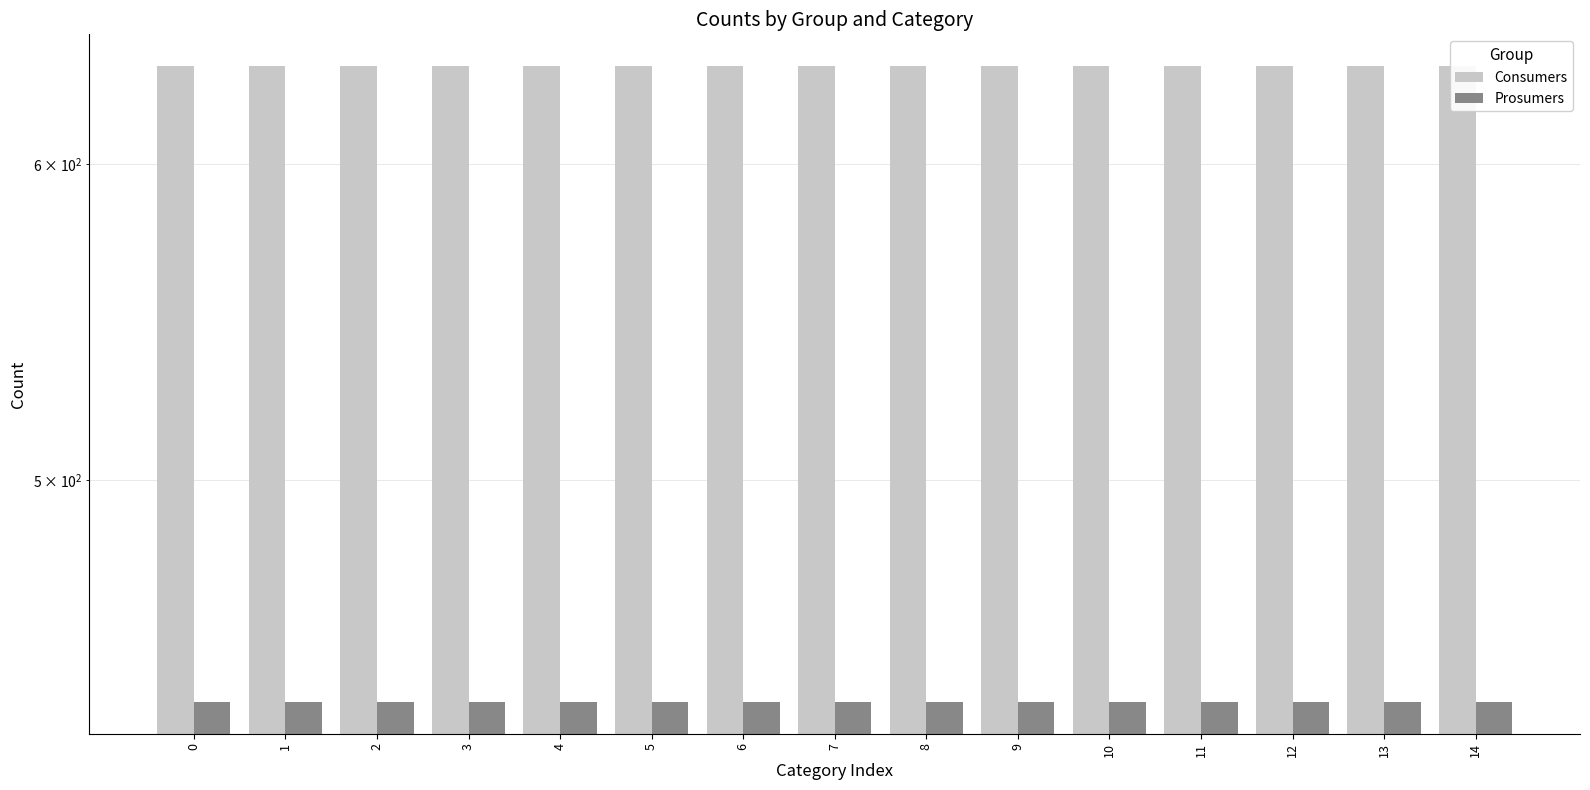

Rank the categories by Consumers value from lowest to highest.

0, 1, 2, 3, 4, 5, 6, 7, 8, 9, 10, 11, 12, 13, 14